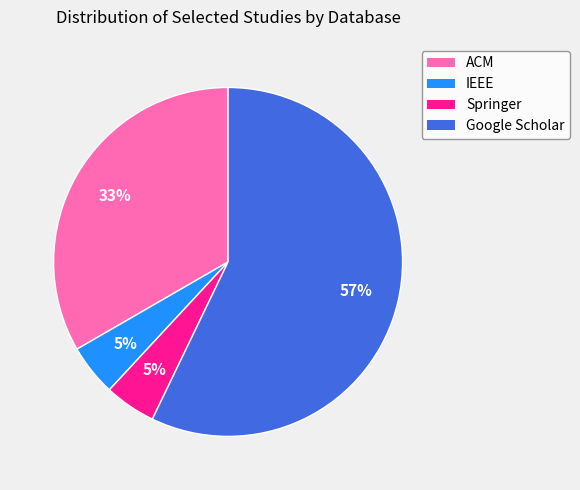

How many slices are in this pie chart?

4